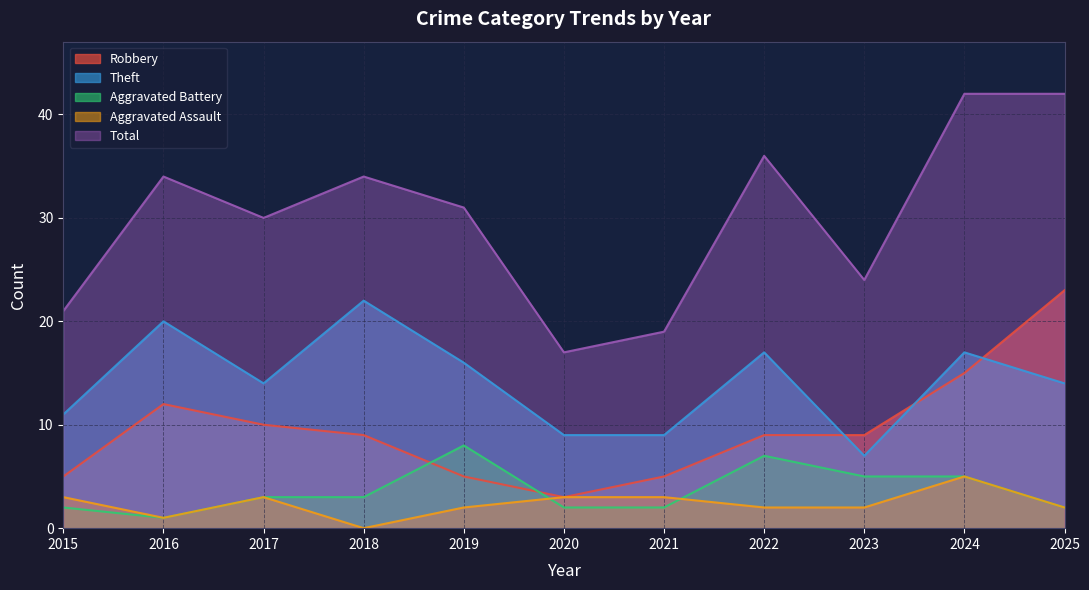

Where do Aggravated Battery and Robbery first cross each other?

2018 and 2019